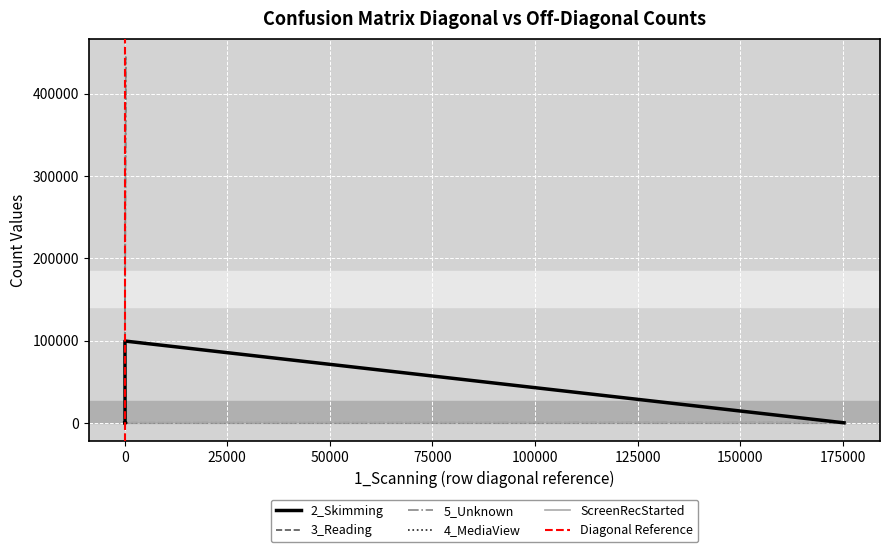

What is the lowest value of the 3_Reading series?

5